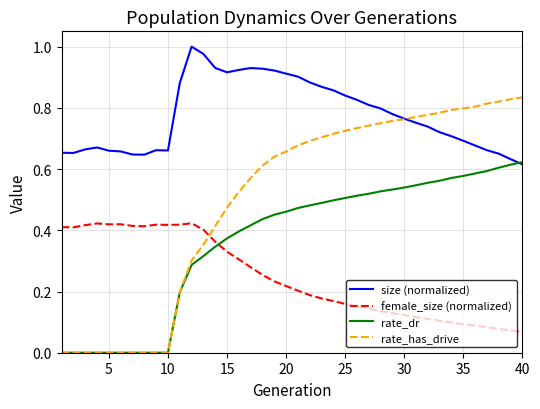

What are all the series names shown in the legend?

size (normalized), female_size (normalized), rate_dr, rate_has_drive